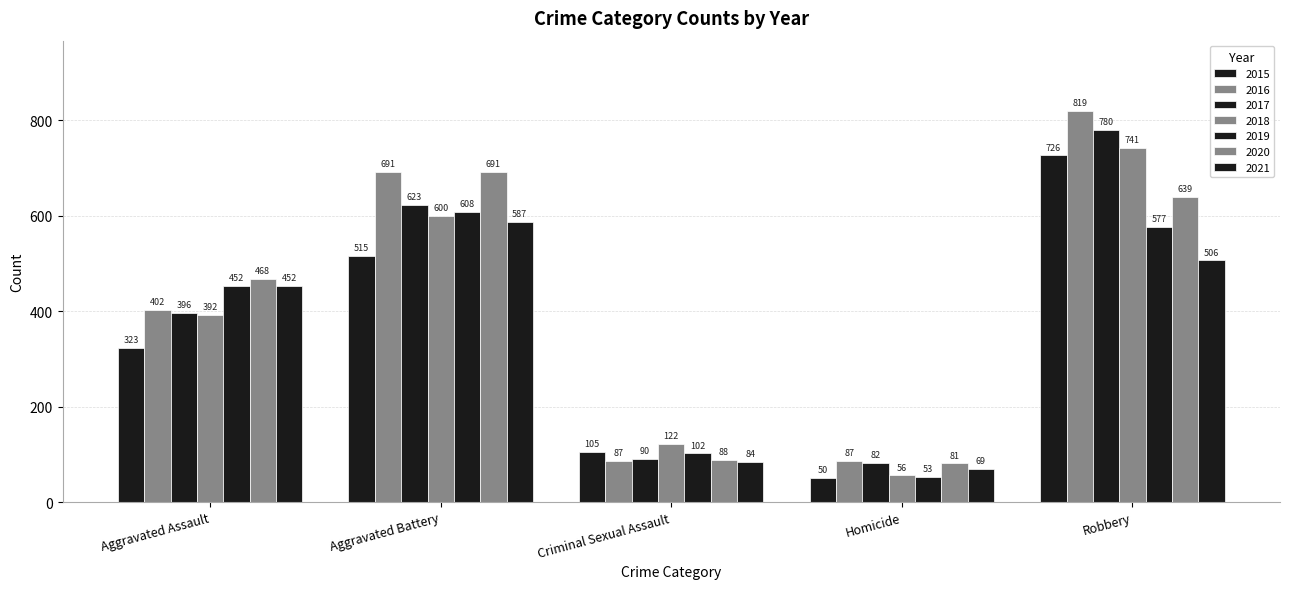

Does the chart contain stacked bars?

No